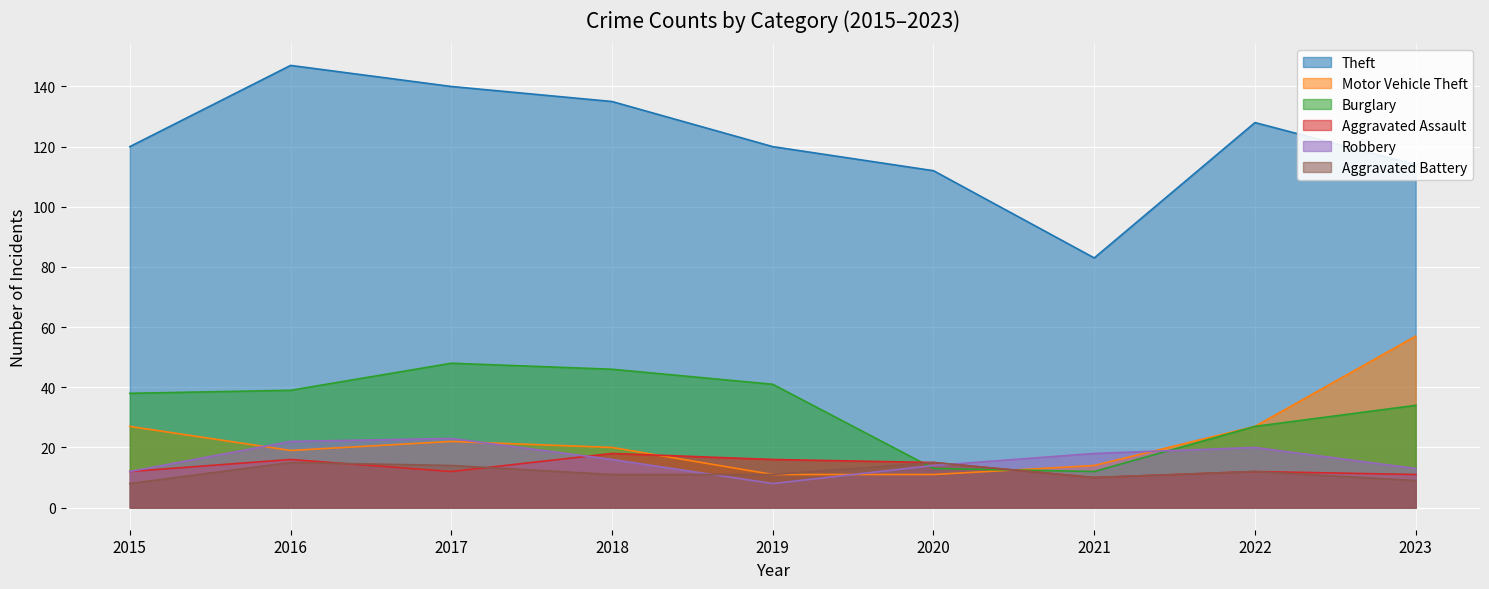

Is the value of Burglary at 2022 greater than the value of Theft at 2023?

No